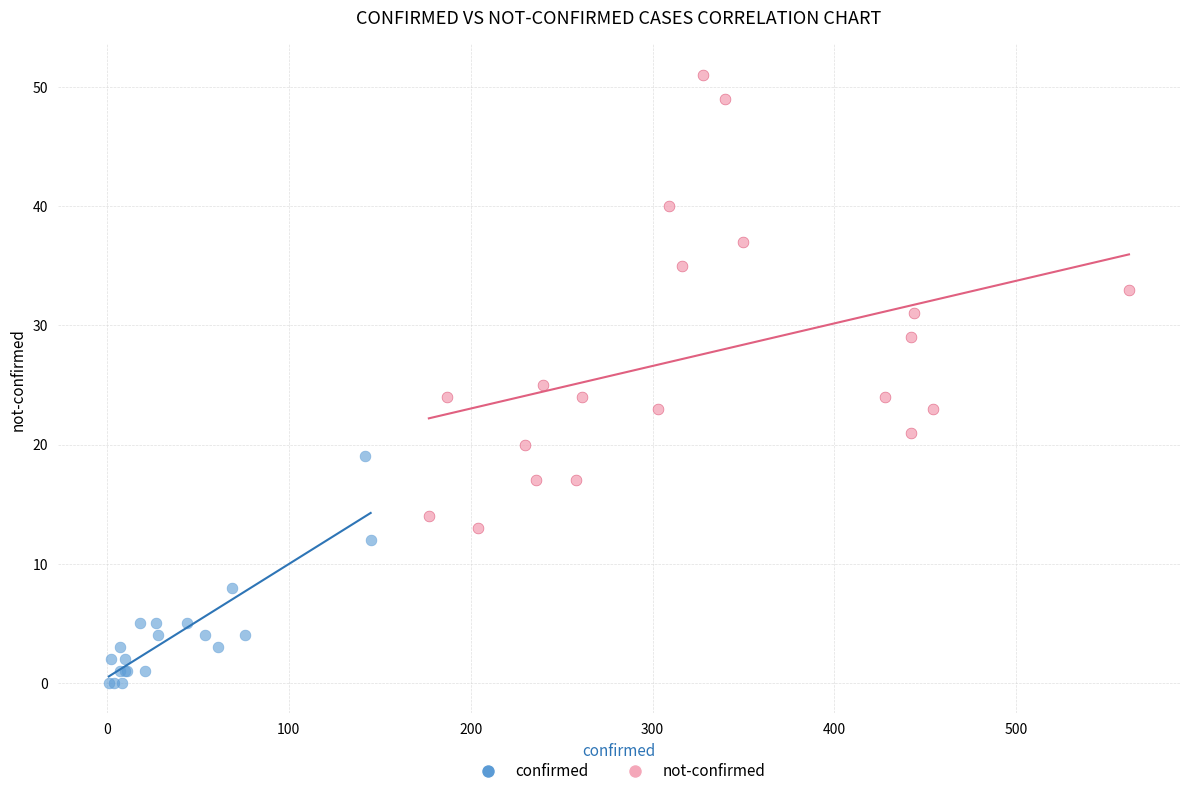

Which series contains the highest Y value?

not-confirmed